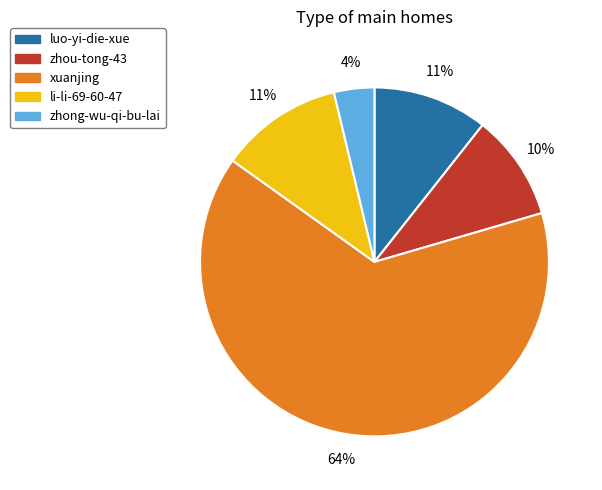

What is the majority slice?

xuanjing